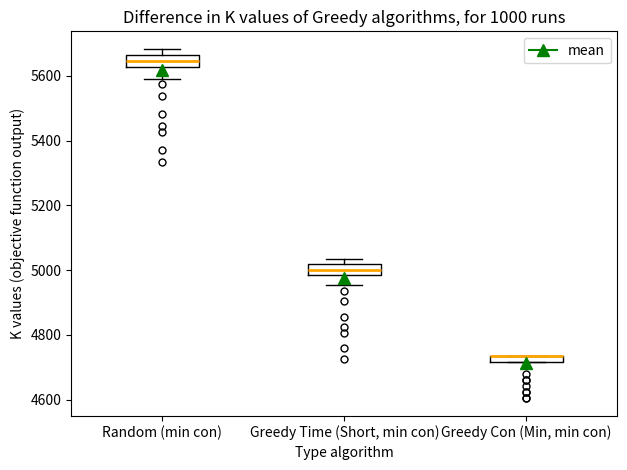

Where does the median line of the box for Greedy Time (Short, min con) sit on the y-axis? The values are not printed on the chart, so give them approximately, as read against the axis.

5000